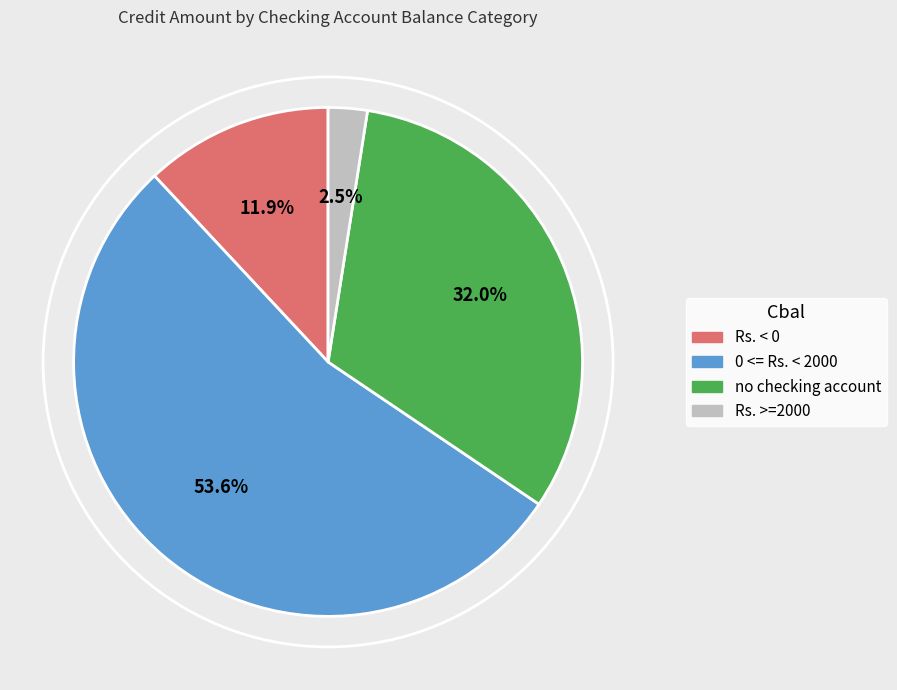

Is there any slice that represents more than half of the pie?

Yes